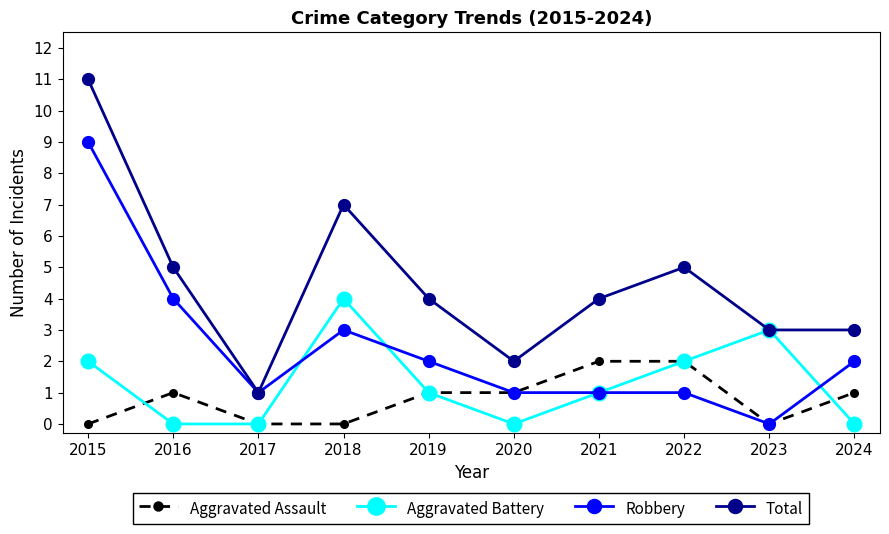

How many distinct data groups are displayed?

4